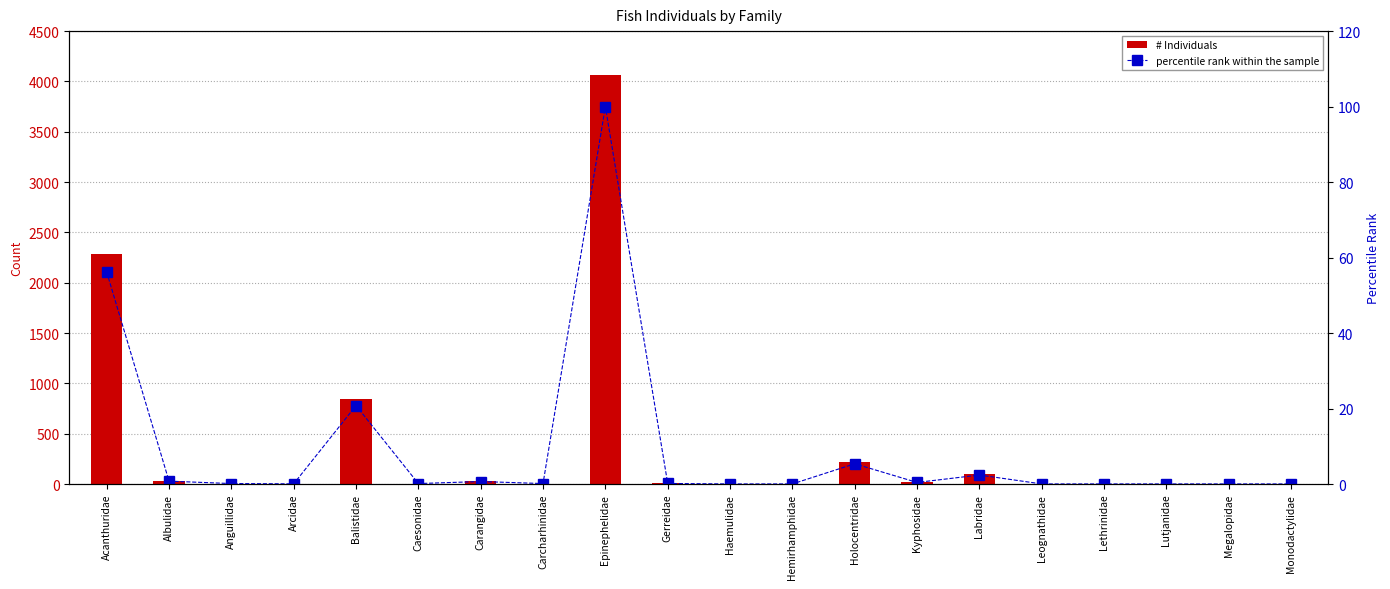

Is it true that percentile rank within the sample equals 0.2 at Albulidae?

False